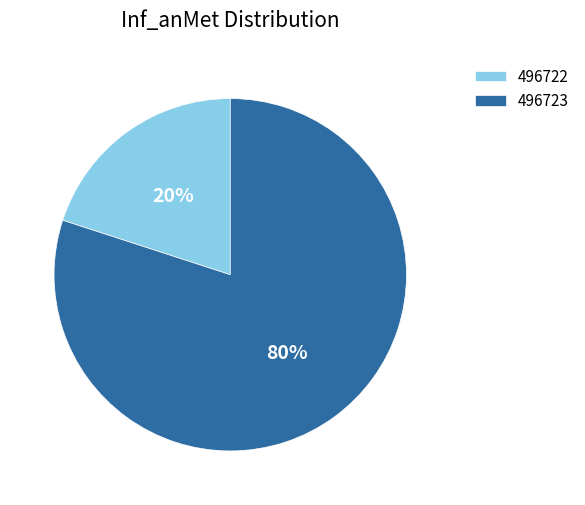

What percentage is the 496722 slice, to the nearest percent?

20%